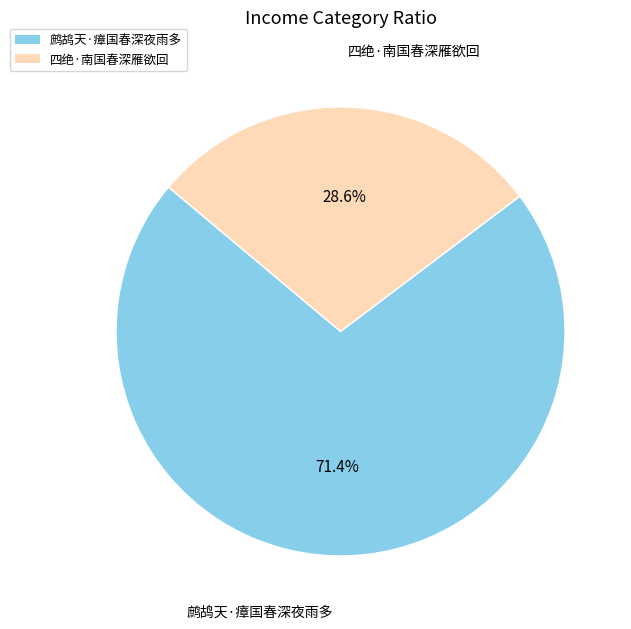

What is the ratio of the value at 四绝·南国春深雁欲回 to the value at 鹧鸪天·瘴国春深夜雨多?

0.4